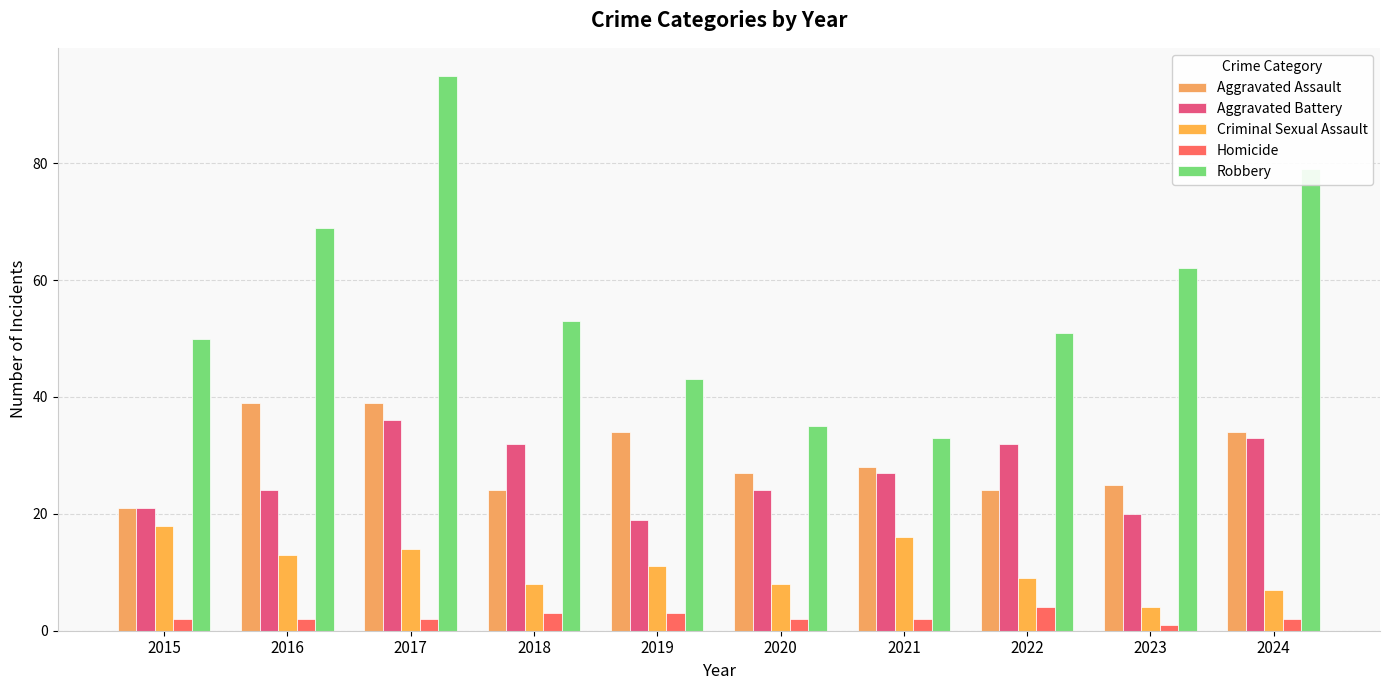

Does the chart contain stacked bars?

No